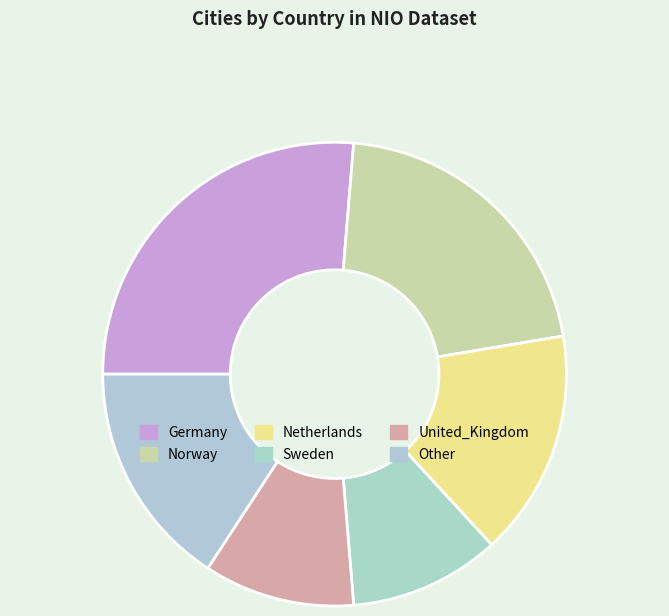

To the nearest percent, what percentage of the pie is Norway?

21%